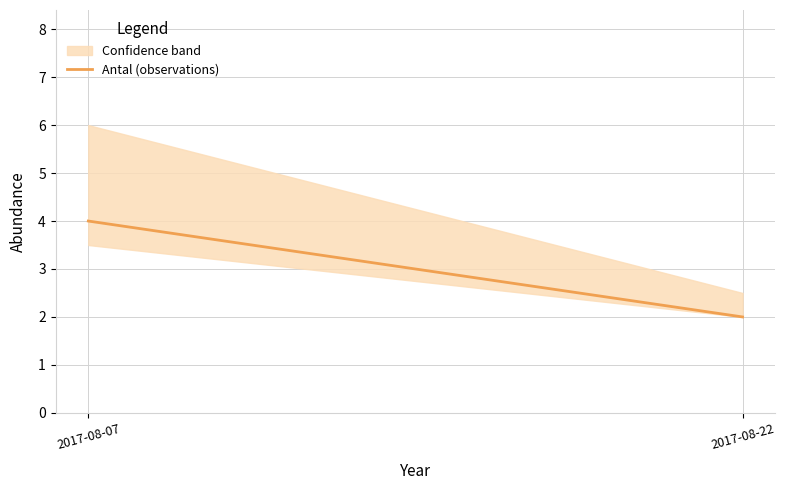

The chart shows a value of 4 at 2017-08-07. True or false?

True